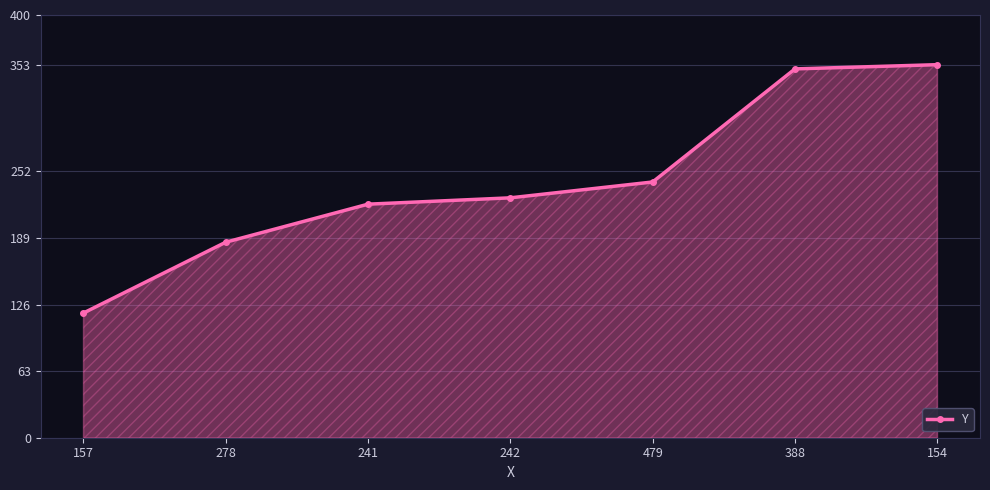

Is it true that the value at 388 is 517?

False